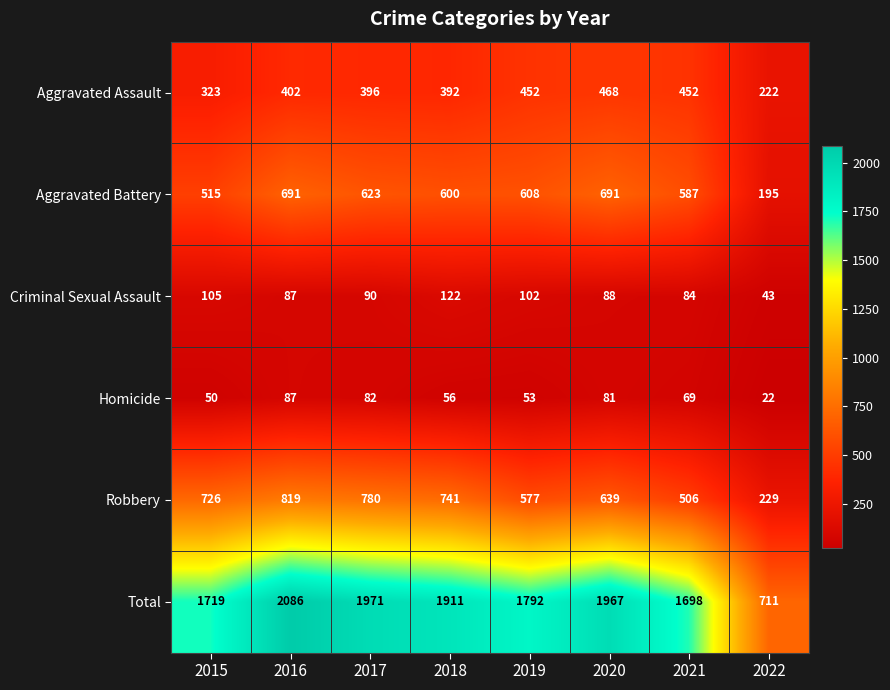

At which category is the sum across all series the highest?

2016